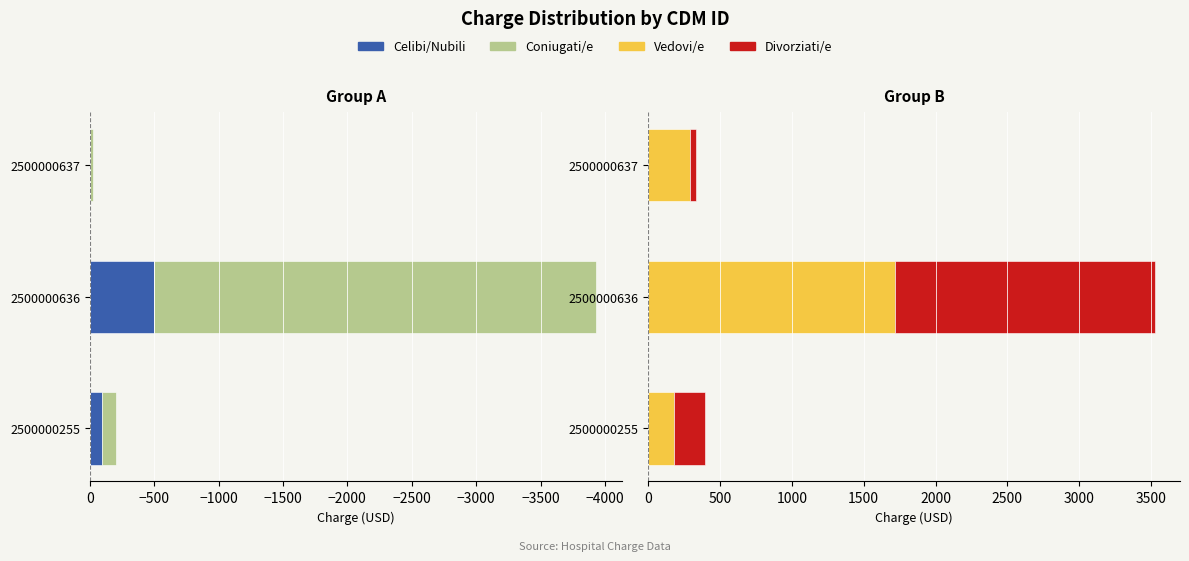

The Vedovi/e series shows 1715.9 at 2500000636. True or false?

True